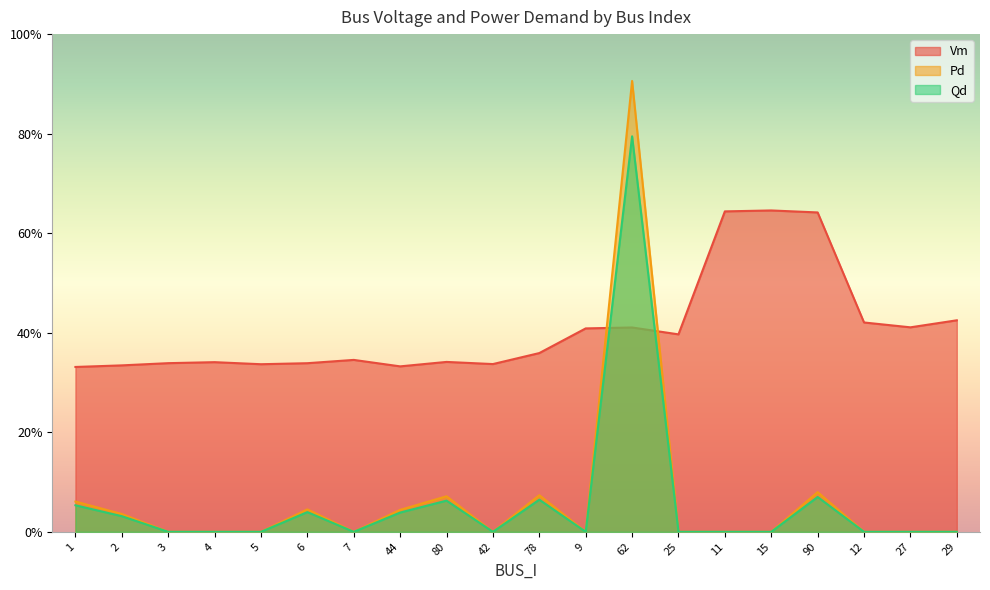

Does the chart have visible grid lines?

No